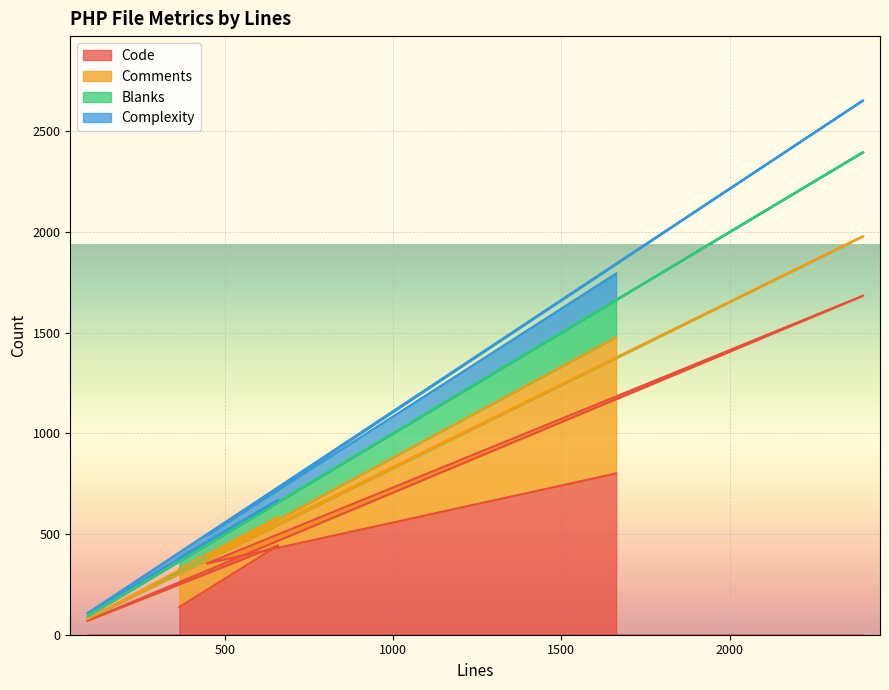

Is the value of Complexity at 659 greater than the value of Blanks at 1663?

No